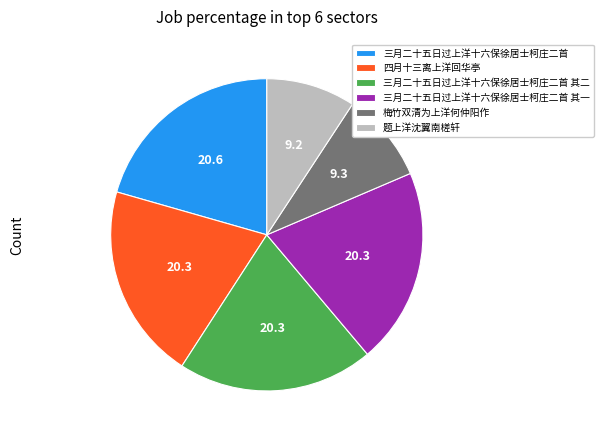

Do 三月二十五日过上洋十六保徐居士柯庄二首 其二 and 三月二十五日过上洋十六保徐居士柯庄二首 其一 together represent more than half of the pie?

No